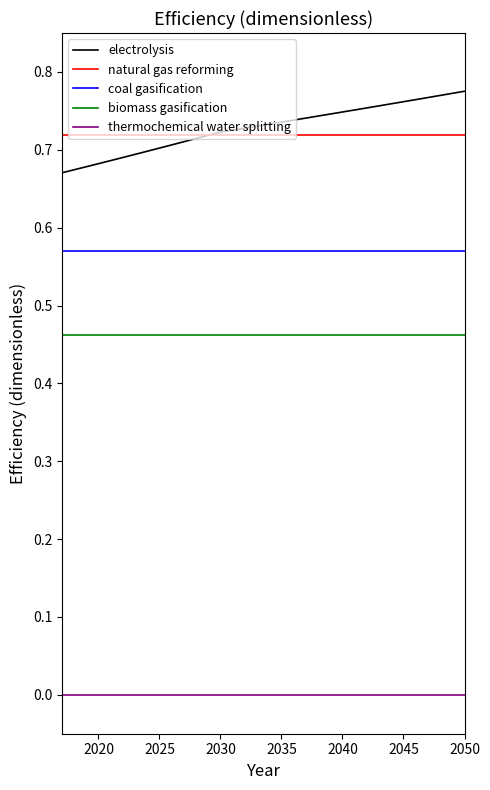

True or false: thermochemical water splitting and biomass gasification cross at least once.

False